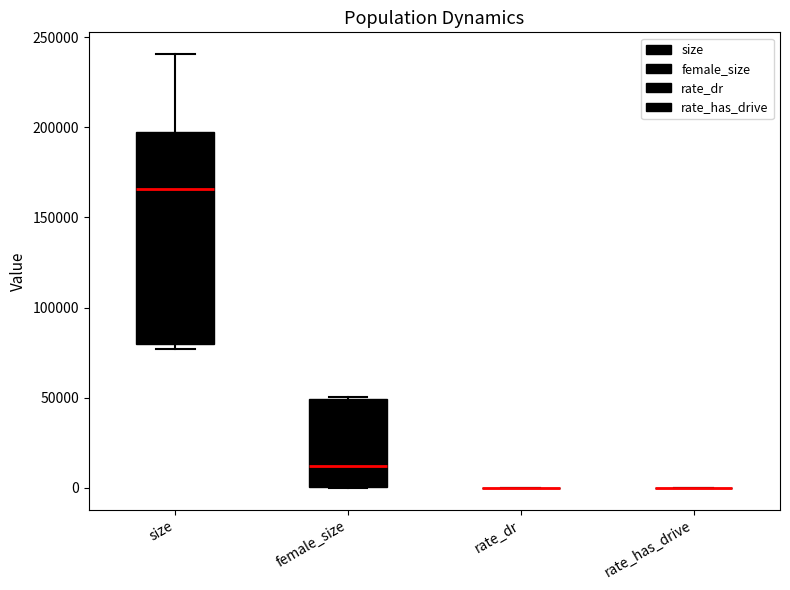

Reading left to right, transcribe this box plot: for each box, give where its median line is, the range the box spans, and where its two whiskers end, as read against the y-axis. The values are not printed on the chart, so give them approximately, as read against the axis.

size: median 165000, box 80000 to 195000, whiskers 75000 to 240000
female_size: median 10000, box 0 to 50000, whiskers 0 to 50000
rate_dr: box collapsed to a line at 0, whiskers 0 to 0
rate_has_drive: box collapsed to a line at 0, whiskers 0 to 0